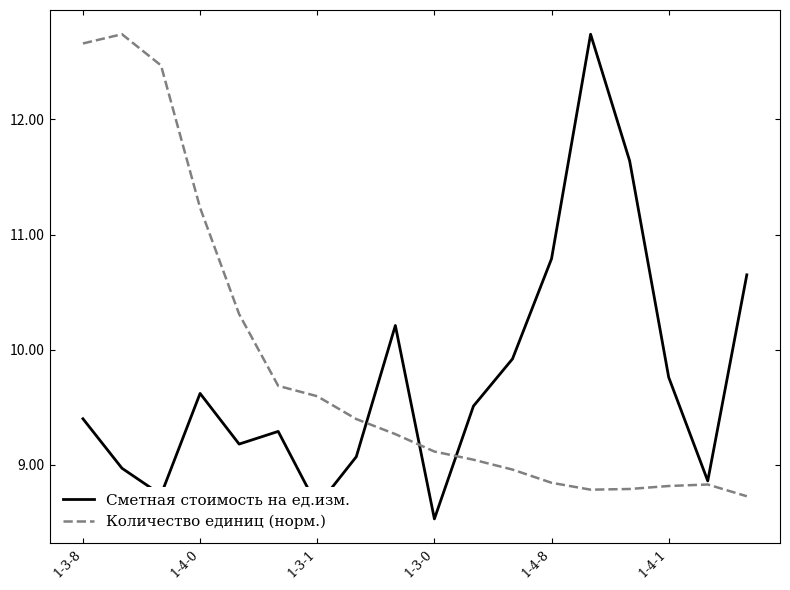

What is the highest value of the Количество единиц (норм.) series?

12.7